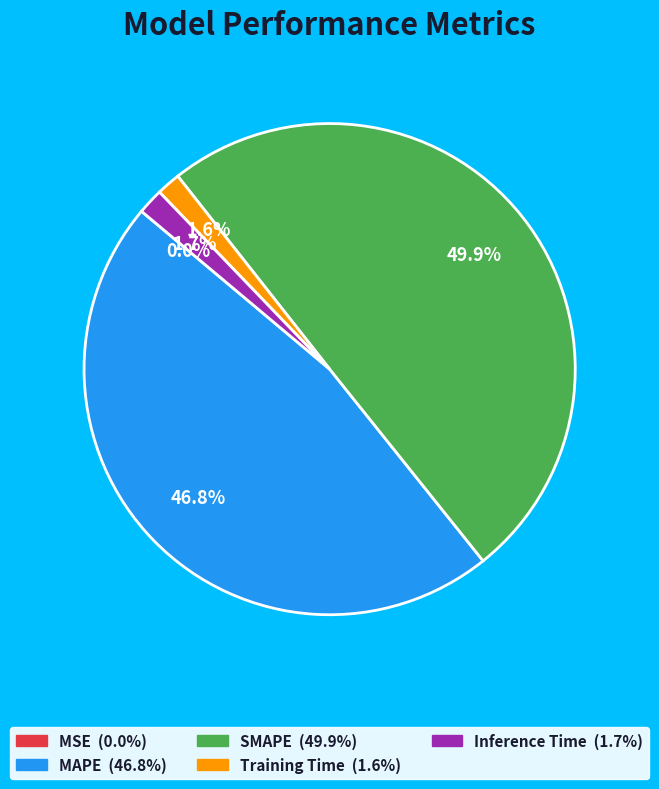

Which slice is the largest?

SMAPE